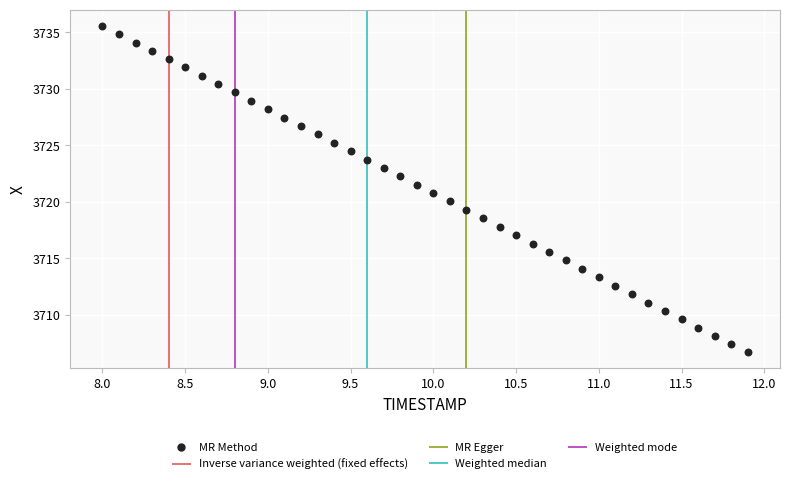

What is the range of X values (max minus min)?

3.9